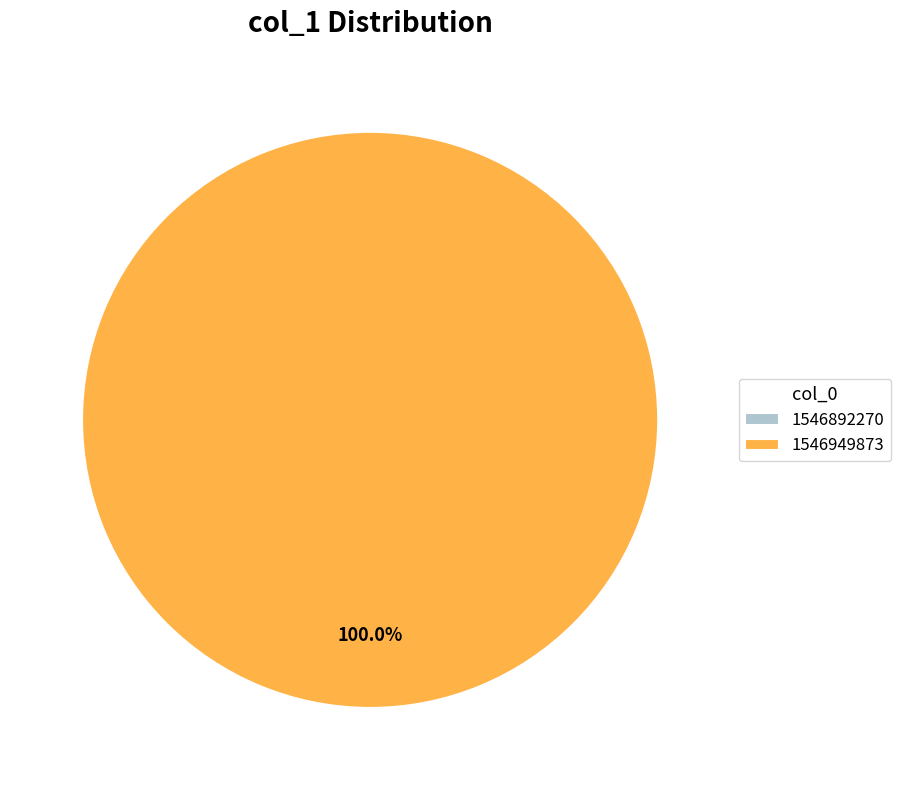

How many slices are in this pie chart?

2